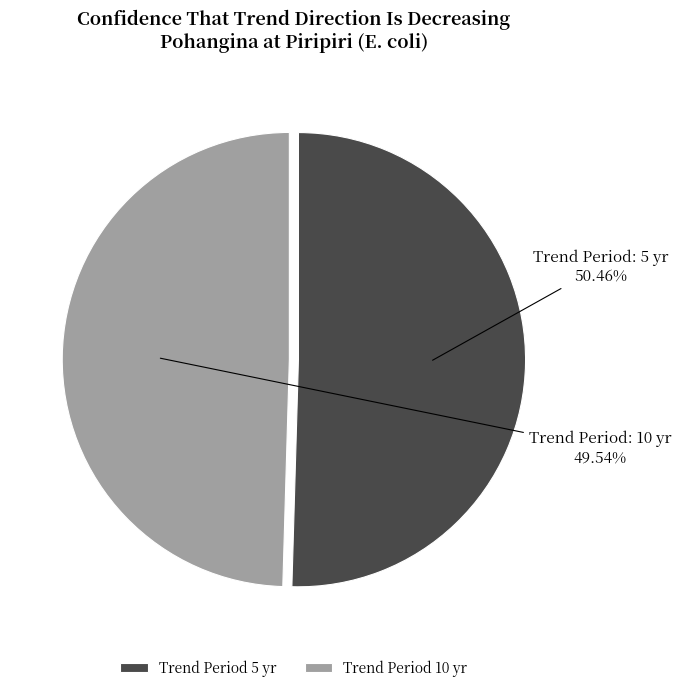

Rank the categories by value from lowest to highest.

Trend Period 10 yr, Trend Period 5 yr